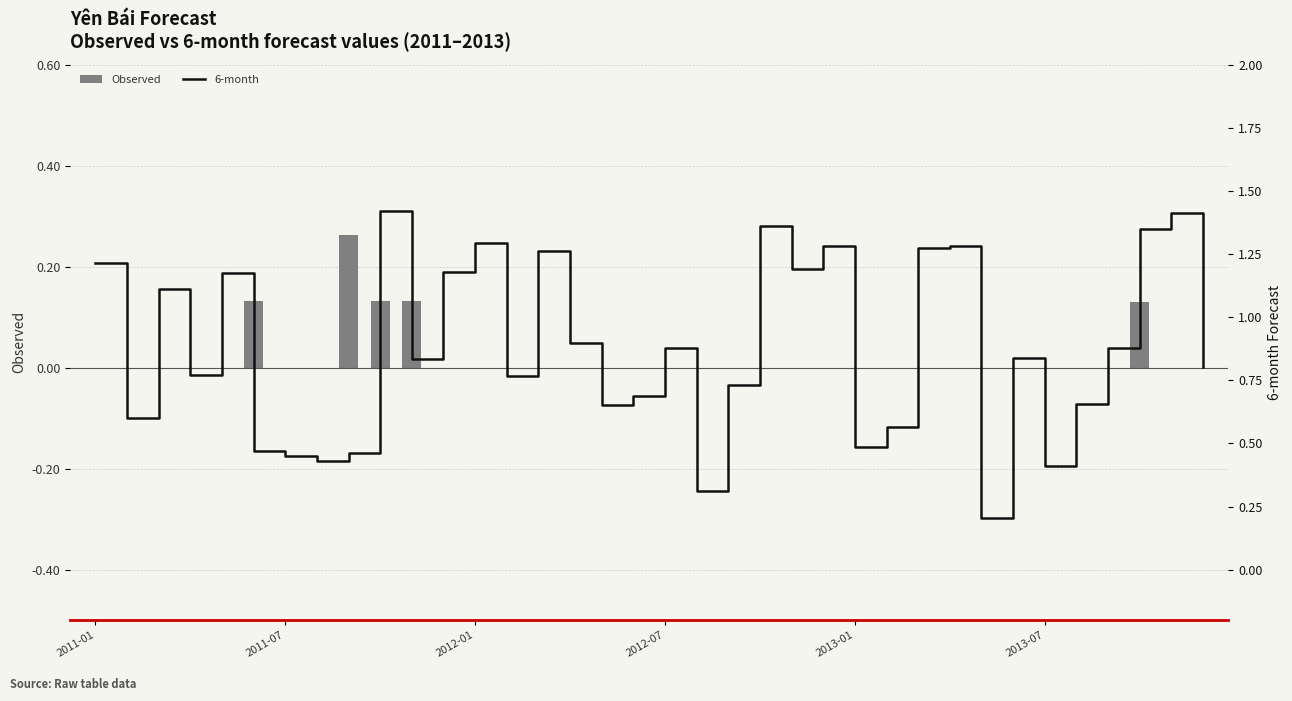

List the series in order of their peak value, highest first.

6-month, Observed